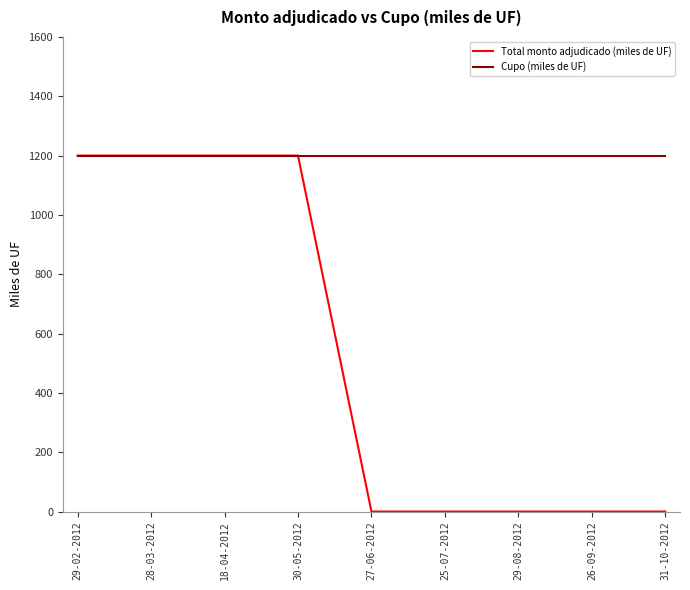

Rank the series by their average value, from highest to lowest.

Cupo (miles de UF), Total monto adjudicado (miles de UF)